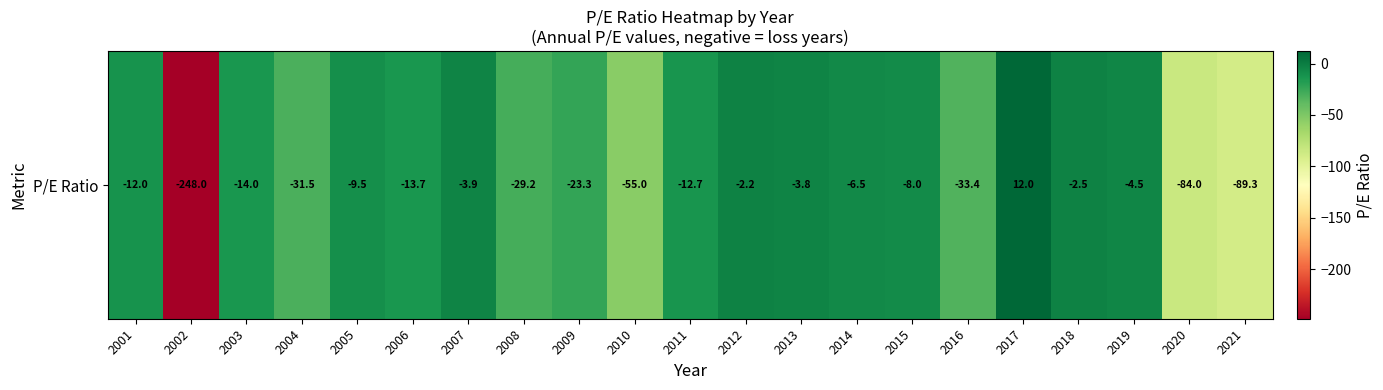

Which has a higher value, 2001 or 2010?

2001